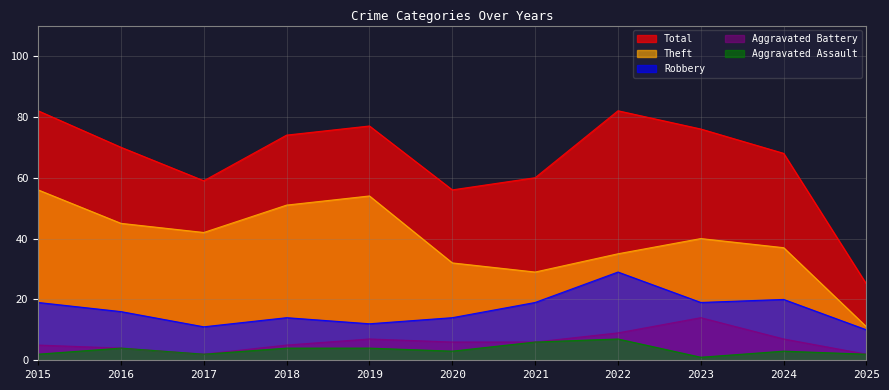

What are all the series names shown in the legend?

Total, Theft, Robbery, Aggravated Battery, Aggravated Assault